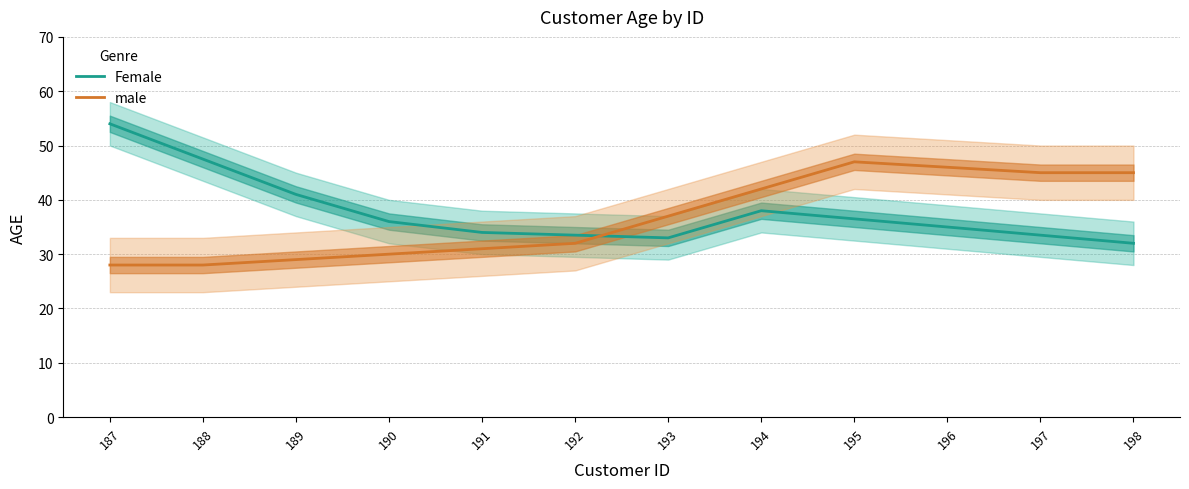

What is the value of the male point at the 7th from the left?

37.0